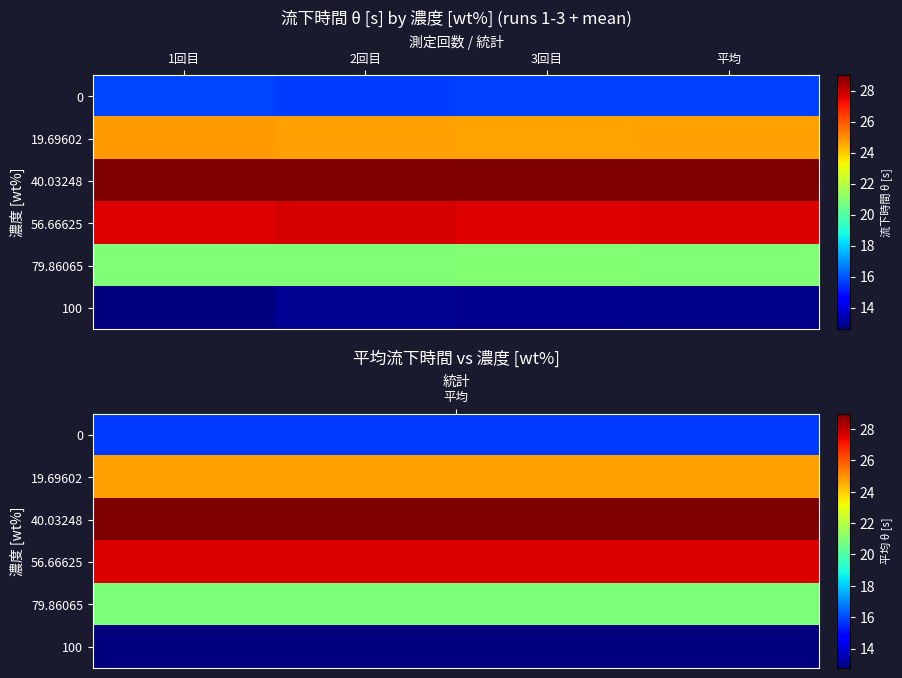

What is the maximum value shown in the chart?

29.0